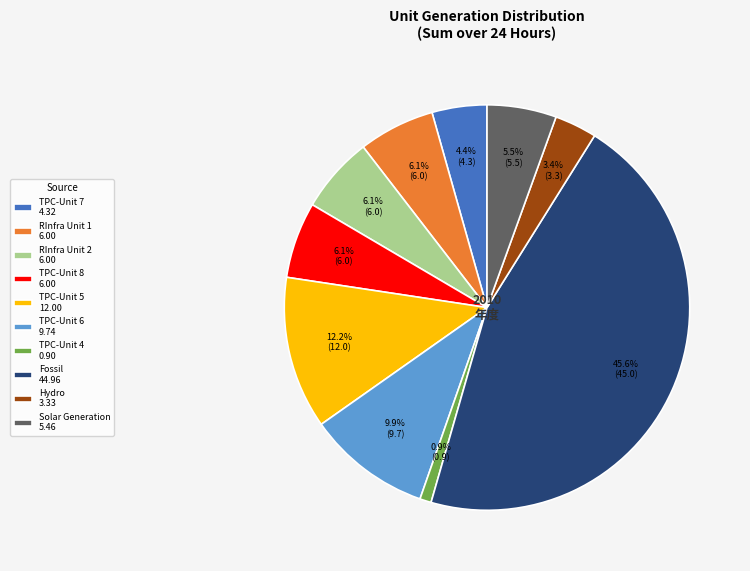

How many segments does this pie chart have?

10